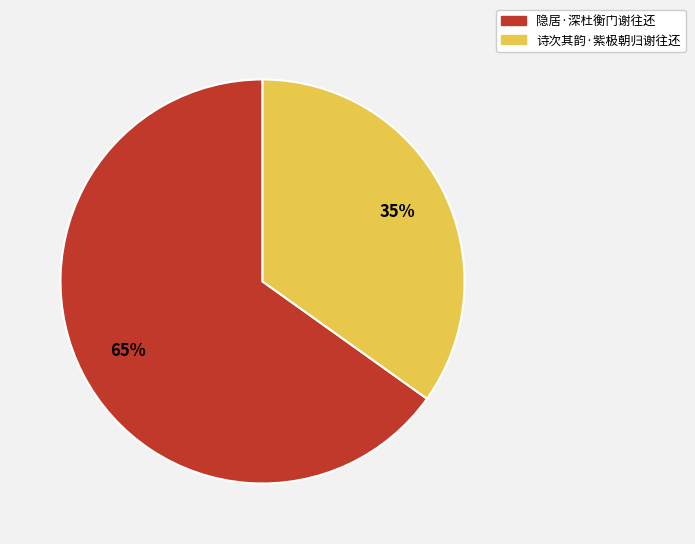

Is the sum of 诗次其韵·紫极朝归谢往还 and 隐居·深杜衡门谢往还 greater than half?

Yes